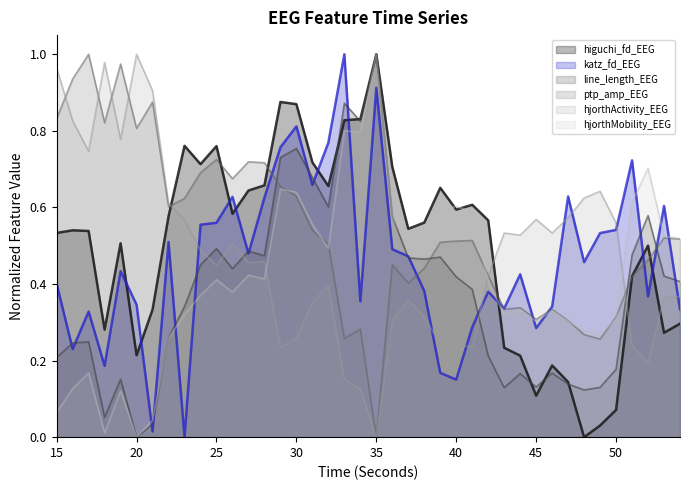

Reading left to right, list all the values displayed in this chart.

higuchi_fd_EEG: 0.5	0.5	0.5	0.3	0.5	0.2	0.3	0.6	0.8	0.7	0.8	0.6	0.6	0.7	0.9	0.9	0.7	0.7	0.8	0.8	1.0	0.7	0.5	0.6	0.7	0.6	0.6	0.6	0.2	0.2	0.1	0.2	0.1	0.0	0.0	0.1	0.4	0.5	0.3	0.3
katz_fd_EEG: 0.4	0.2	0.3	0.2	0.4	0.3	0.0	0.5	0.0	0.6	0.6	0.6	0.5	0.6	0.8	0.8	0.7	0.8	1.0	0.4	0.9	0.5	0.5	0.4	0.2	0.2	0.3	0.4	0.3	0.4	0.3	0.3	0.6	0.5	0.5	0.5	0.7	0.4	0.6	0.3
line_length_EEG: 0.2	0.2	0.2	0.1	0.2	0.0	0.0	0.3	0.3	0.4	0.5	0.4	0.5	0.5	0.7	0.8	0.7	0.6	0.9	0.8	1.0	0.6	0.5	0.5	0.5	0.4	0.4	0.2	0.1	0.2	0.1	0.2	0.1	0.1	0.1	0.2	0.5	0.6	0.4	0.4
ptp_amp_EEG: 0.8	0.9	1.0	0.8	1.0	0.8	0.9	0.6	0.6	0.7	0.7	0.7	0.7	0.7	0.7	0.6	0.5	0.5	0.3	0.3	0.0	0.5	0.4	0.4	0.5	0.5	0.5	0.4	0.3	0.3	0.3	0.3	0.3	0.3	0.3	0.3	0.4	0.5	0.5	0.5
hjorthActivity_EEG: 1.0	0.8	0.7	1.0	0.8	1.0	0.9	0.6	0.6	0.5	0.4	0.5	0.5	0.5	0.2	0.3	0.4	0.4	0.2	0.1	0.0	0.3	0.4	0.3	0.2	0.2	0.2	0.4	0.5	0.5	0.6	0.5	0.6	0.6	0.6	0.6	0.2	0.2	0.4	0.4
hjorthMobility_EEG: 0.1	0.1	0.2	0.0	0.1	0.0	0.0	0.3	0.3	0.4	0.4	0.4	0.4	0.4	0.6	0.6	0.6	0.5	0.8	0.8	1.0	0.6	0.5	0.5	0.6	0.6	0.6	0.4	0.3	0.3	0.3	0.3	0.3	0.3	0.3	0.3	0.6	0.7	0.5	0.5